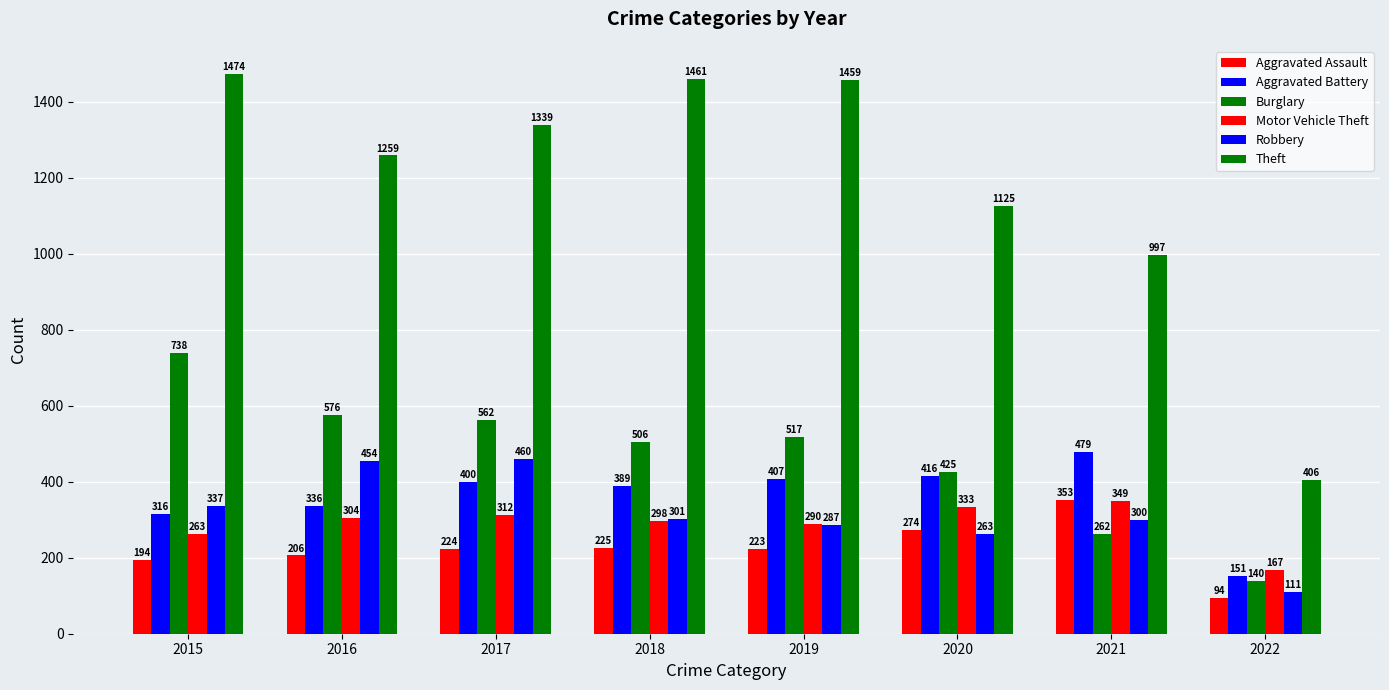

What is the difference between the maximum and minimum values in the Theft series?

1068